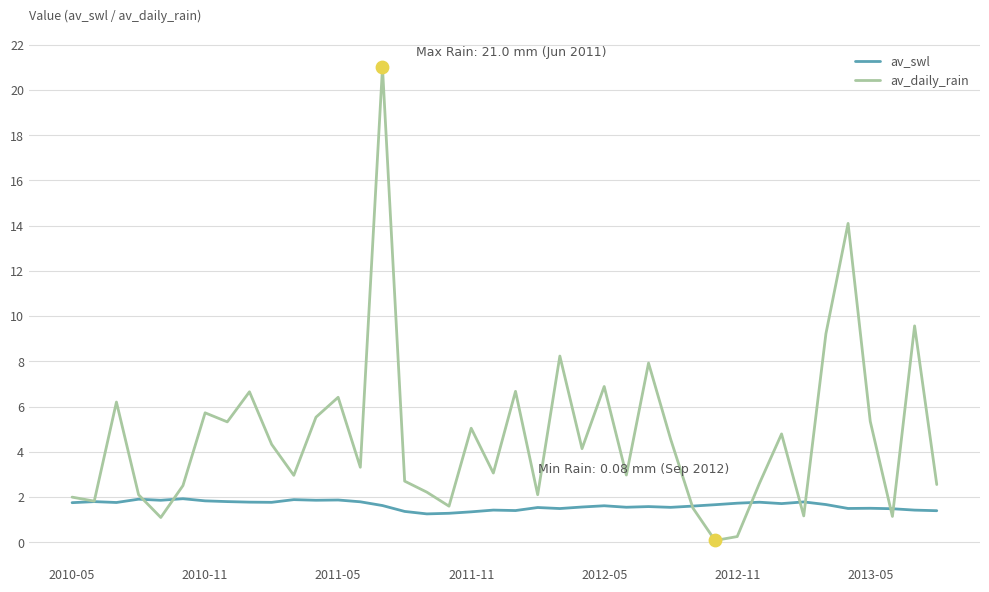

Which series has the largest range (max minus min)?

av_daily_rain